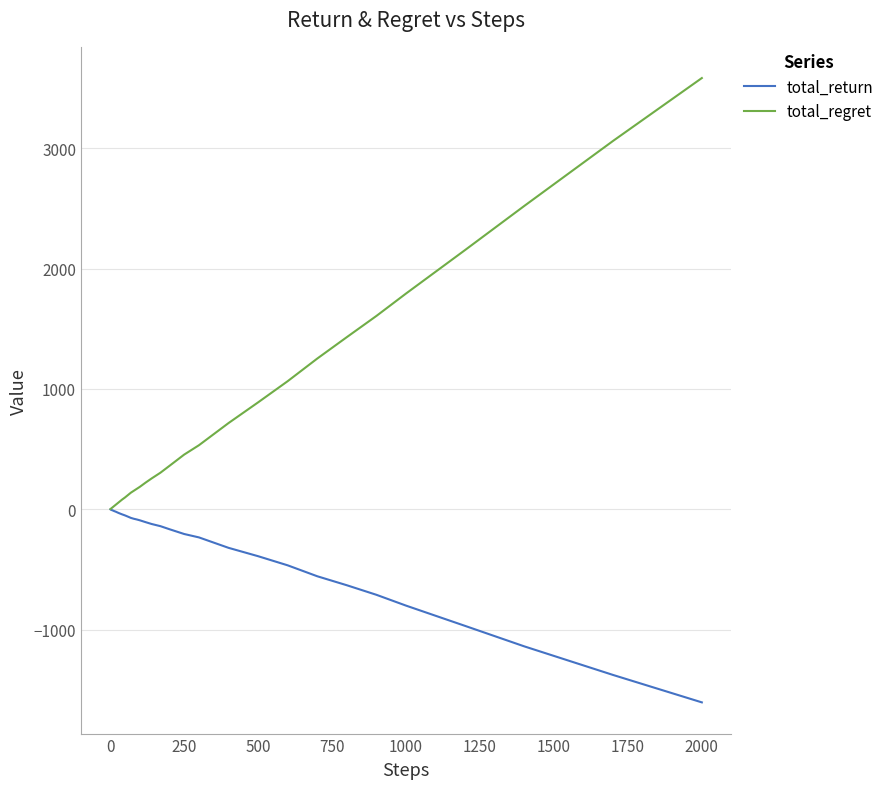

Does the chart have visible grid lines?

Yes